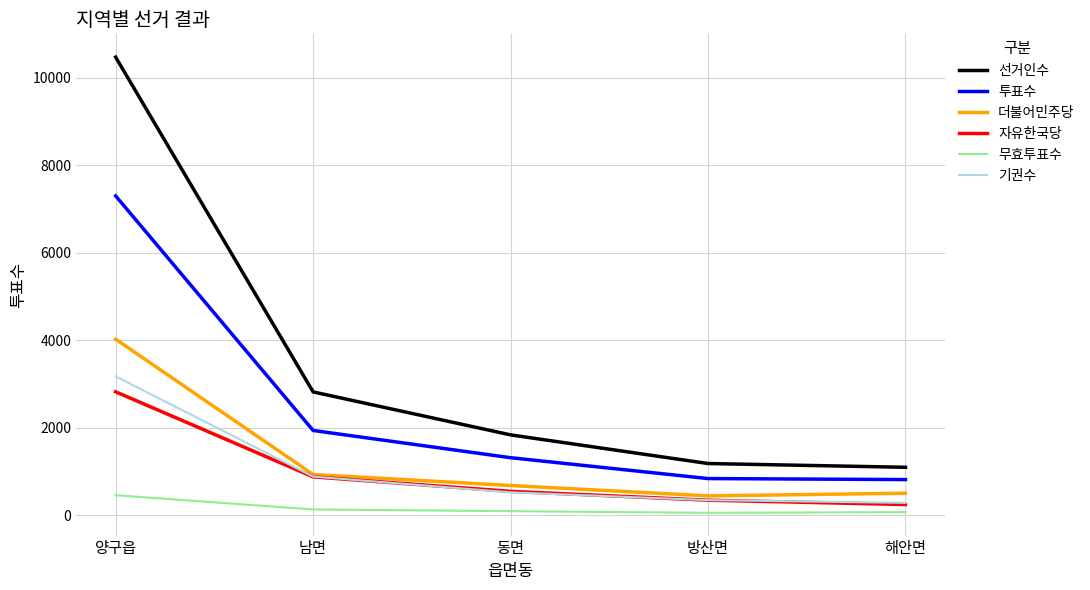

True or false: 기권수 has a value of 1441 at 양구읍.

False